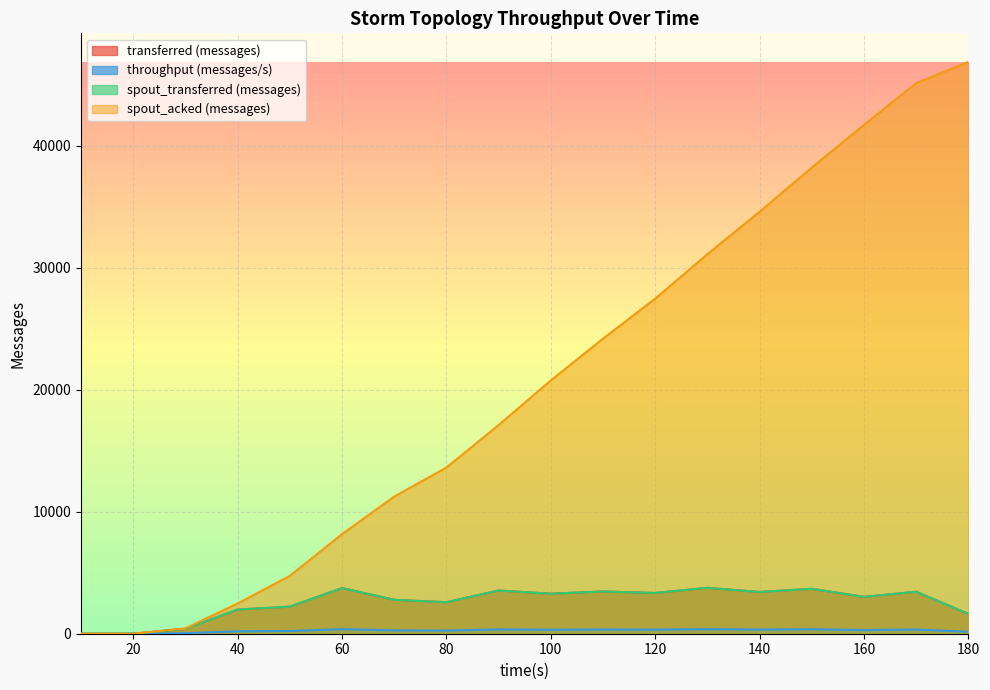

What is the difference between the maximum and minimum values in the throughput (messages/s) series?

374